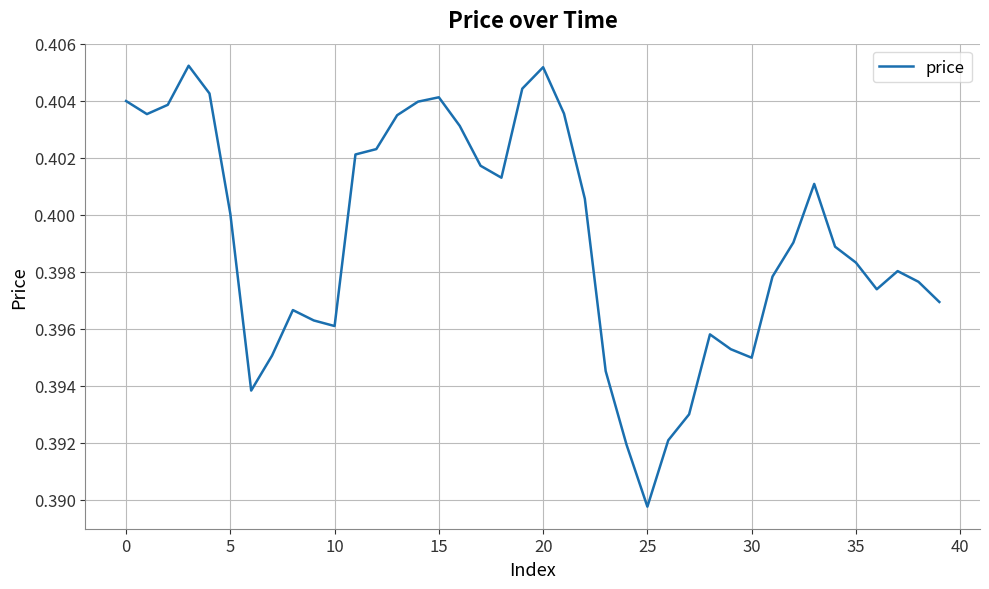

What is the value of the 32nd point from the left?

0.4